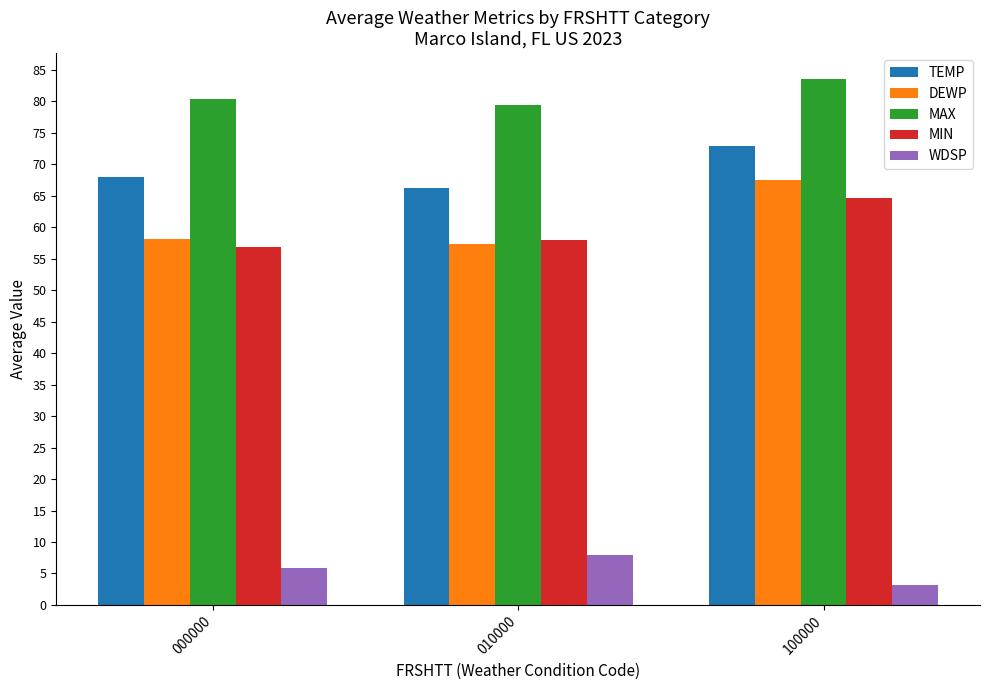

What is the sum of the MAX values at 100000 and 010000?

162.9